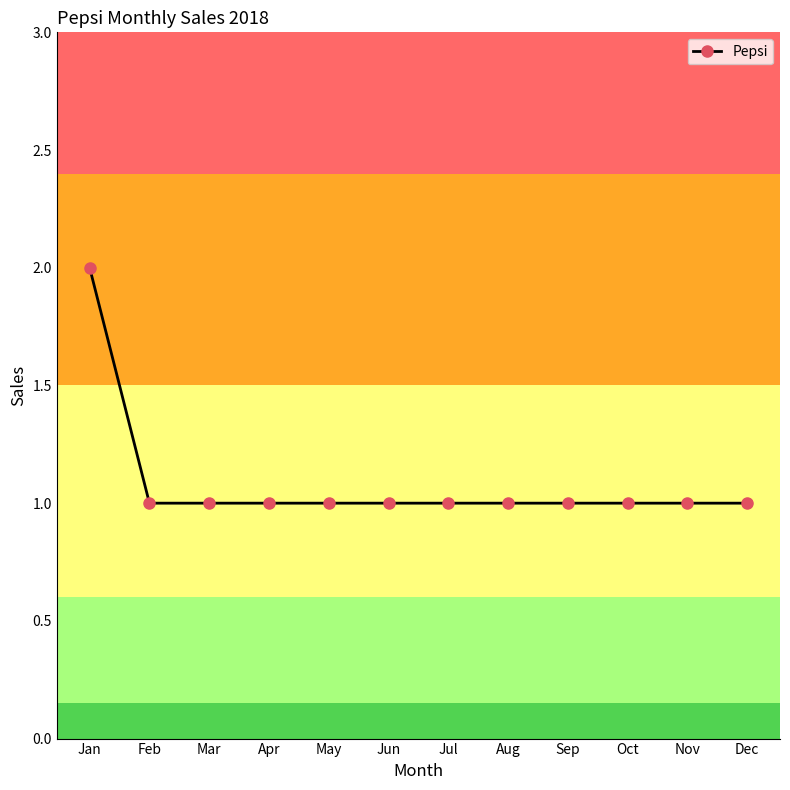

What is the sum of all values?

13